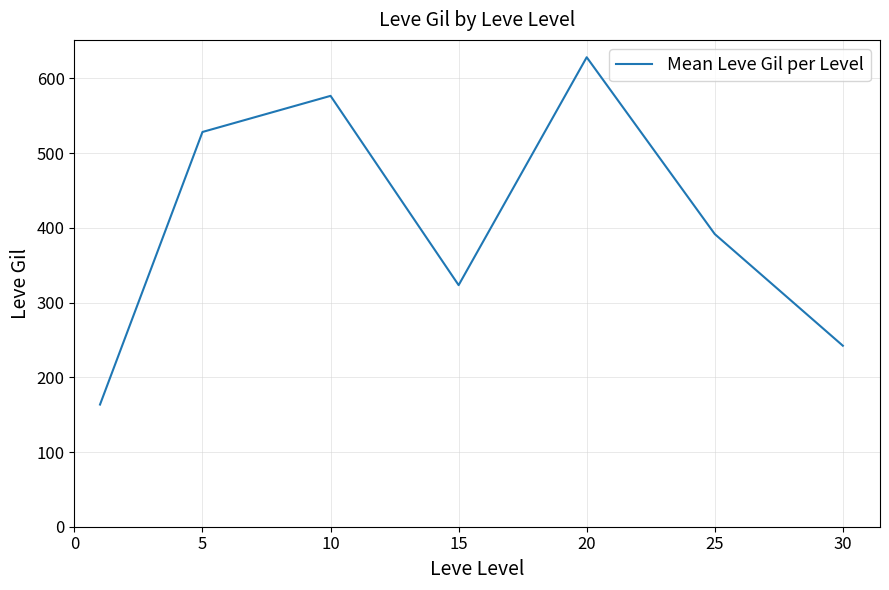

How many interior local valleys (lower than both neighbors) does the data have?

1